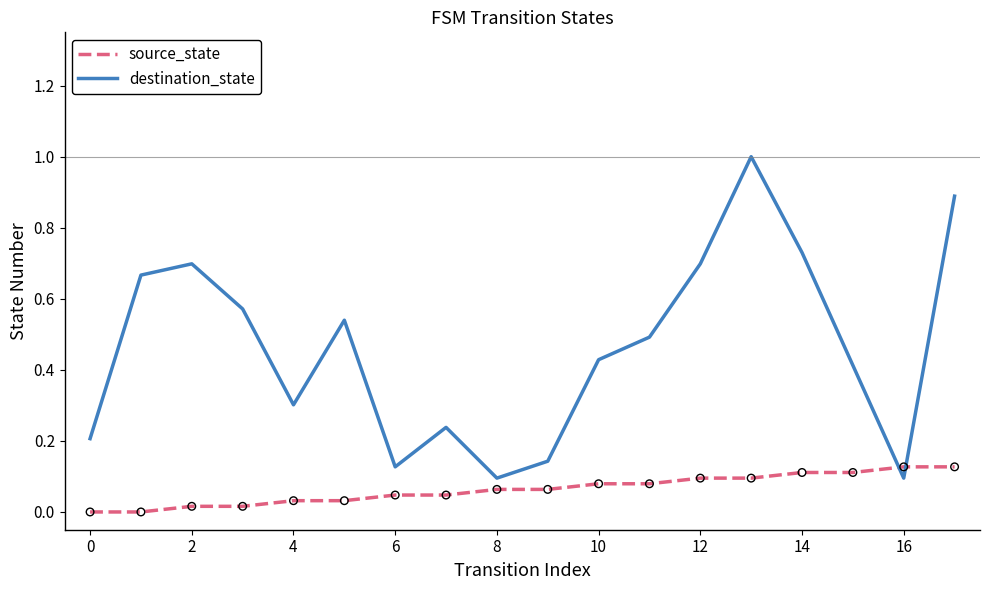

What are all the series names shown in the legend?

source_state, destination_state